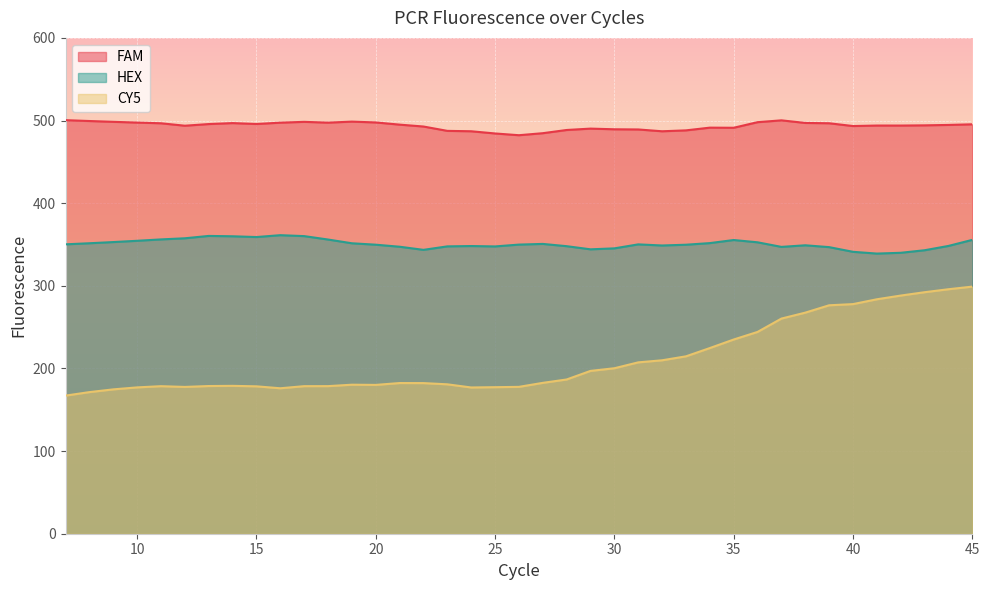

Reading right to left, transcribe all the data shown in this chart.

FAM: 45=495.4	44=494.7	43=494.2	42=493.9	41=493.9	40=493.3	39=496.7	38=497.1	37=500.2	36=498.0	35=491.2	34=491.4	33=488.1	32=487.0	31=489.2	30=489.4	29=490.2	28=488.6	27=484.7	26=482.2	25=484.3	24=487.0	23=487.5	22=492.7	21=495.0	20=497.7	19=498.7	18=497.4	17=498.4	16=497.4	15=495.8	14=496.9	13=495.7	12=493.7	11=496.7	10=497.5	9=498.4	8=499.4	7=500.4
HEX: 45=355.6	44=348.2	43=343.0	42=340.0	41=339.0	40=341.1	39=346.8	38=349.0	37=347.1	36=352.6	35=355.4	34=351.7	33=349.7	32=348.8	31=350.1	30=345.3	29=344.1	28=347.9	27=350.7	26=349.9	25=347.7	24=348.1	23=347.7	22=343.5	21=347.3	20=349.7	19=351.5	18=356.0	17=360.1	16=361.3	15=359.0	14=359.9	13=360.4	12=357.5	11=356.2	10=354.5	9=352.9	8=351.5	7=350.2
CY5: 45=299.0	44=295.9	43=292.2	42=288.2	41=283.7	40=277.8	39=276.4	38=267.5	37=260.3	36=244.2	35=235.0	34=224.7	33=214.7	32=209.9	31=207.4	30=200.2	29=197.0	28=186.6	27=182.6	26=177.7	25=177.3	24=177.0	23=180.8	22=182.3	21=182.3	20=180.1	19=180.3	18=178.6	17=178.6	16=176.0	15=178.4	14=178.9	13=178.7	12=177.6	11=178.5	10=177.1	9=174.7	8=171.4	7=167.1